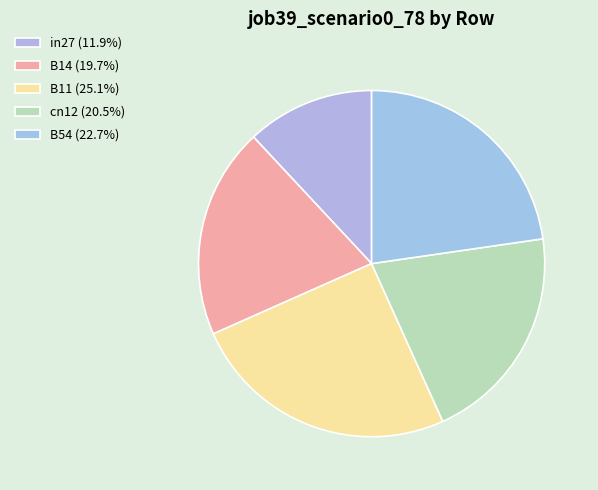

The cn12 slice represents 33% of the pie. True or false?

False